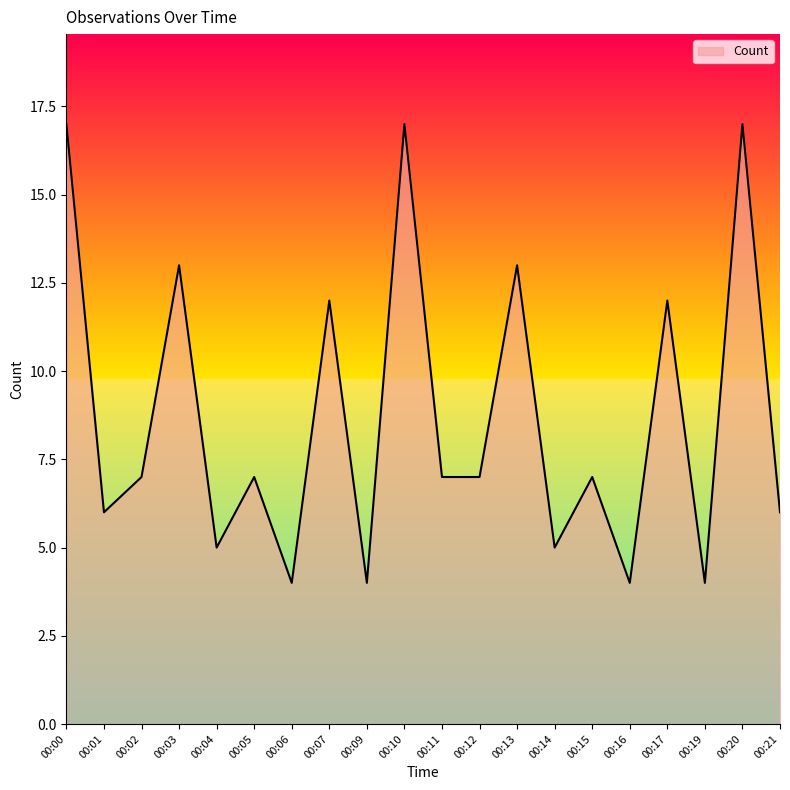

Between 00:20 and 00:12, which is larger?

00:20